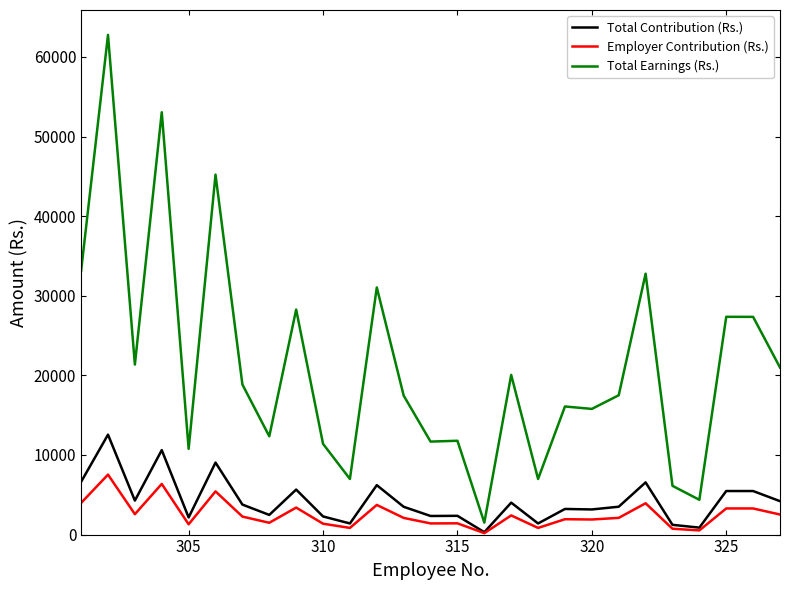

What is the difference between the maximum and minimum values in the Total Earnings (Rs.) series?

61269.3